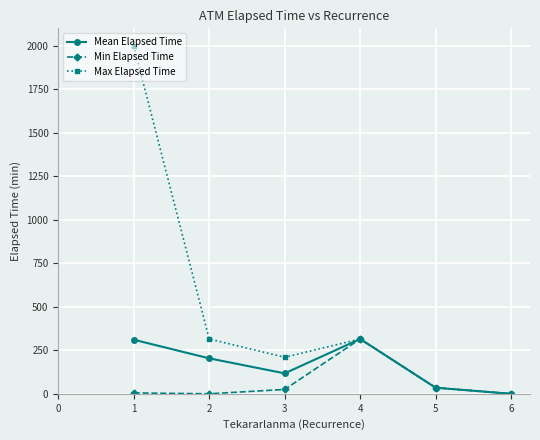

List the series in order of their overall mean, highest first.

Max Elapsed Time, Mean Elapsed Time, Min Elapsed Time